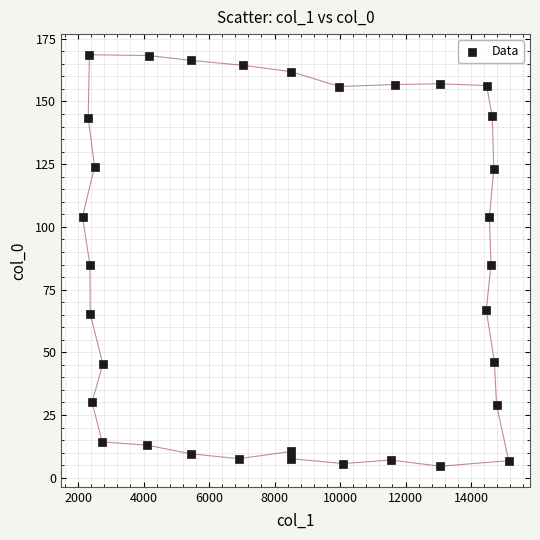

What is the range of X values (max minus min)?

13015.4